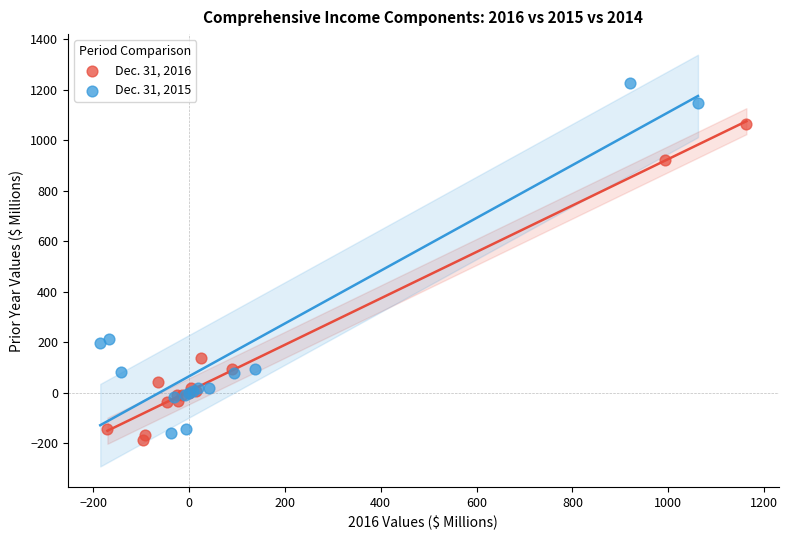

Which series has the largest Y range (max minus min)?

Dec. 31, 2015